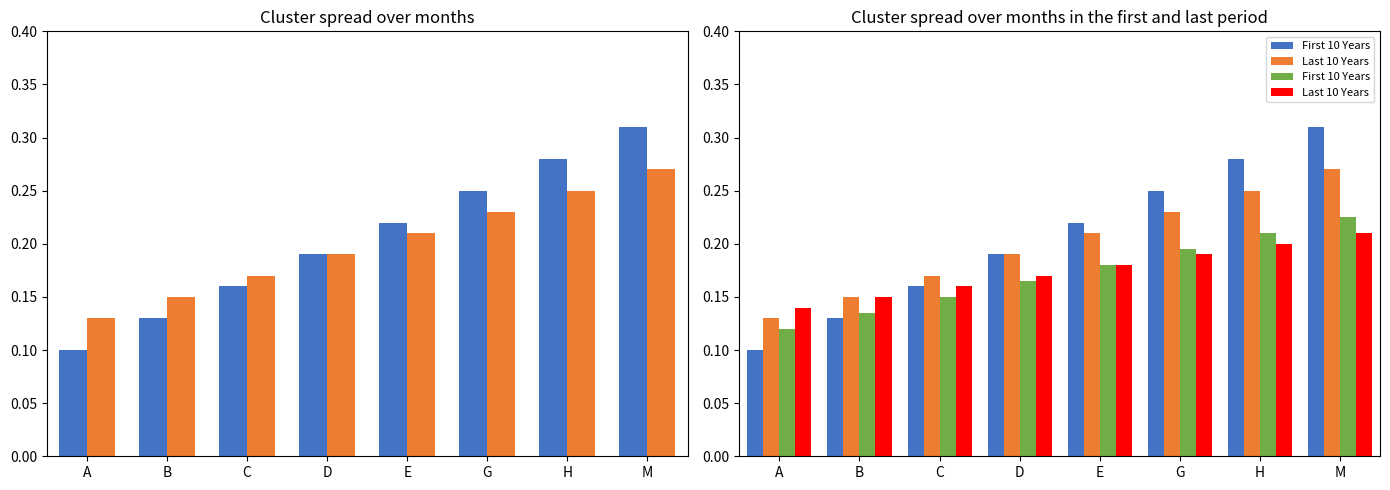

True or false: First 10 Years has a value of 0.2 at G.

True